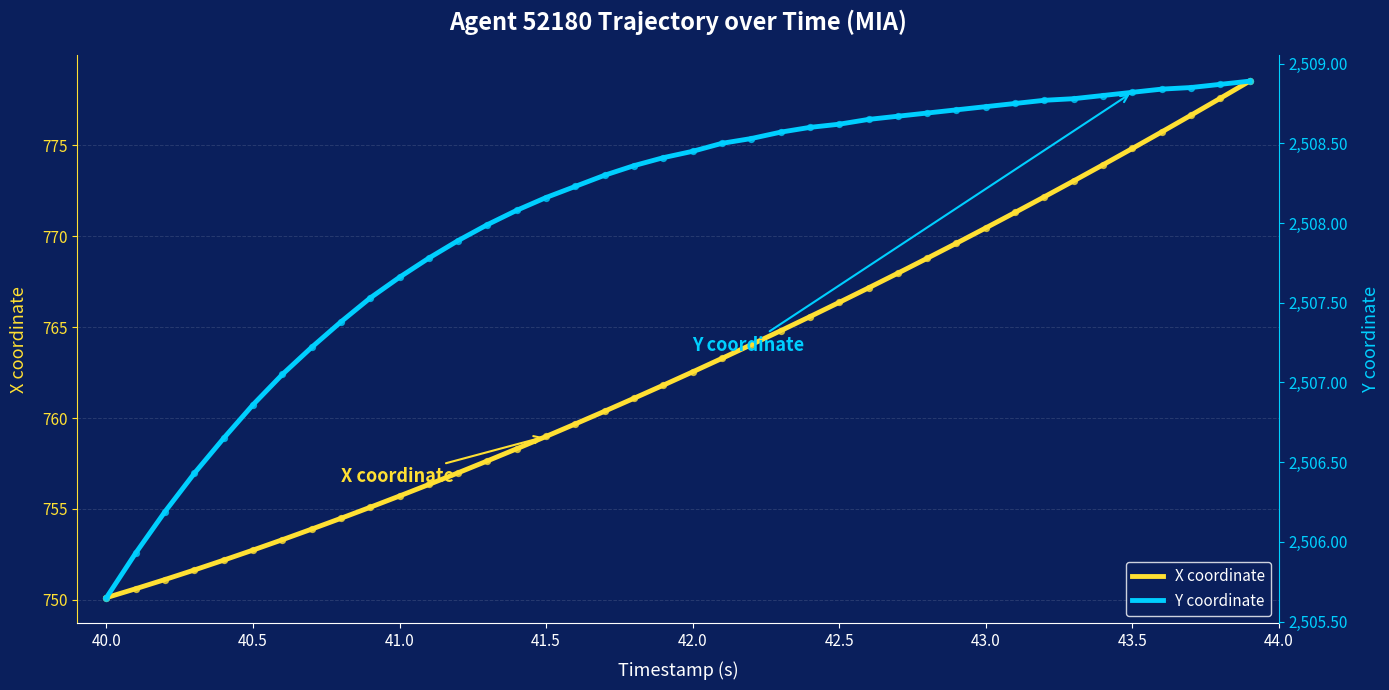

Which series has the largest Y range (max minus min)?

X coordinate